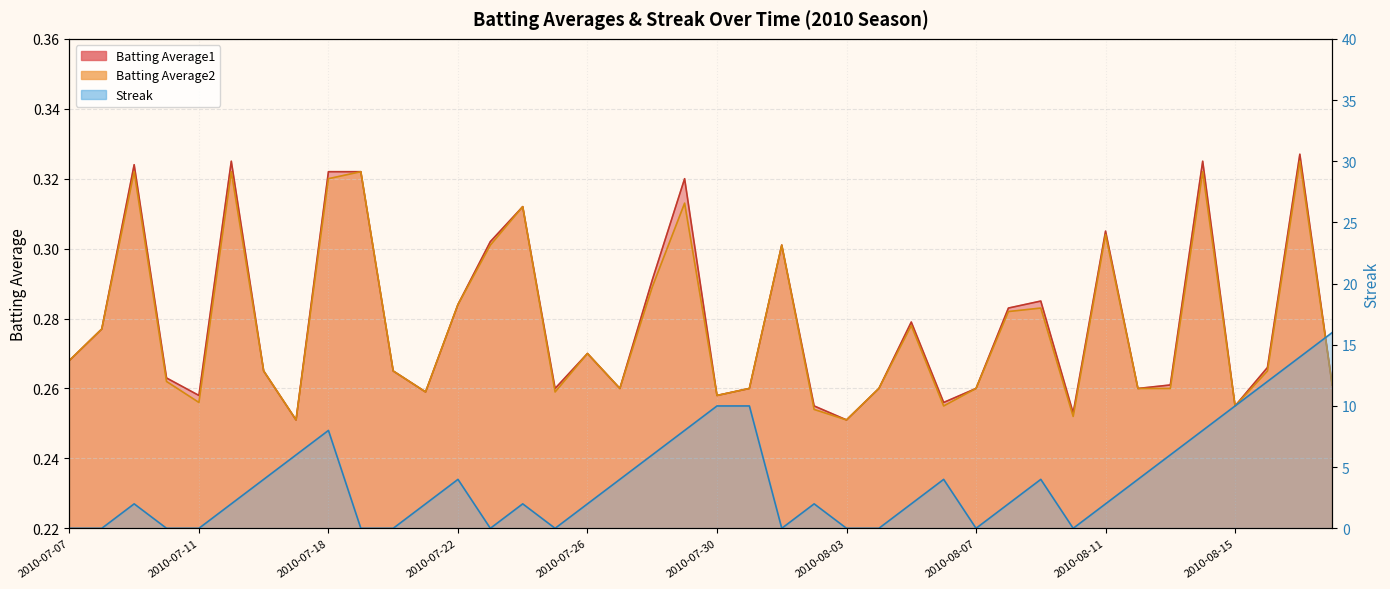

What is the difference between the second highest and second lowest values in the Batting Average1 series?

0.1